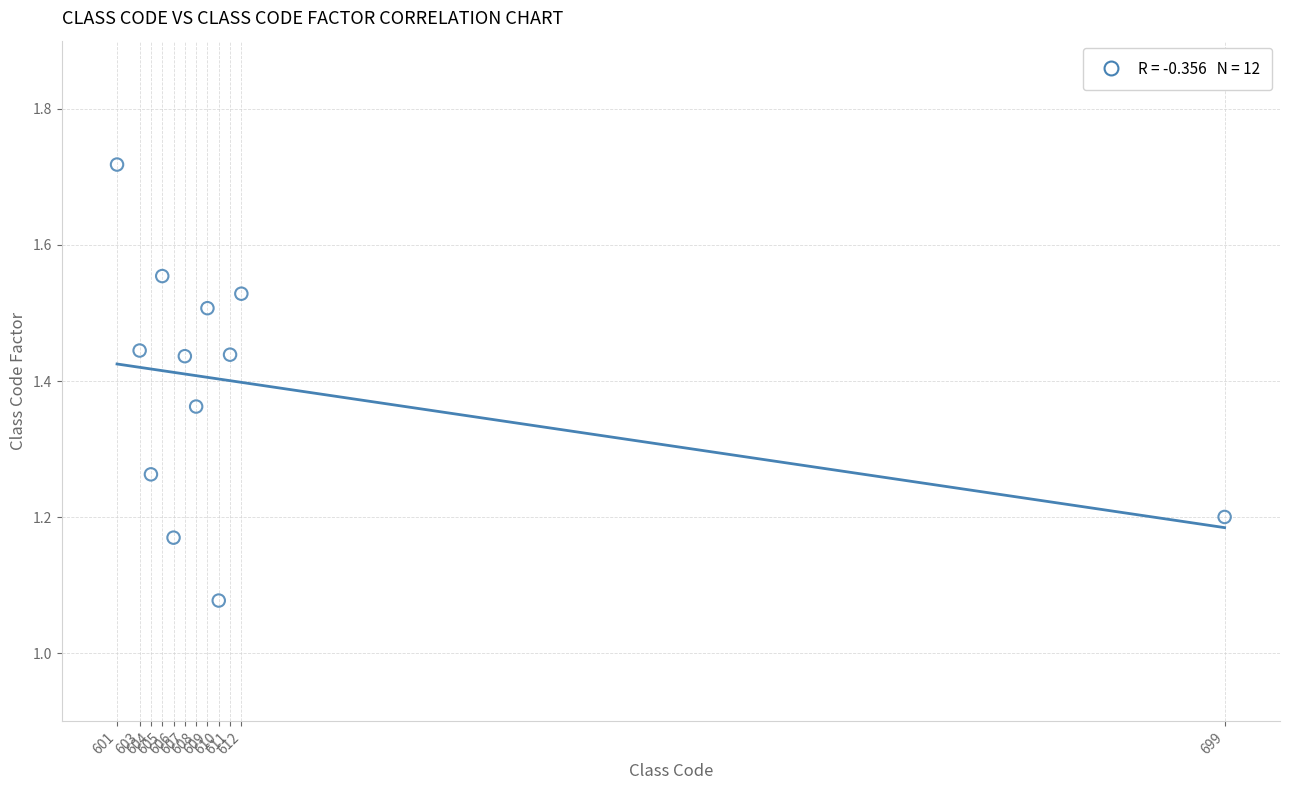

What is the range of X values (max minus min)?

98.0